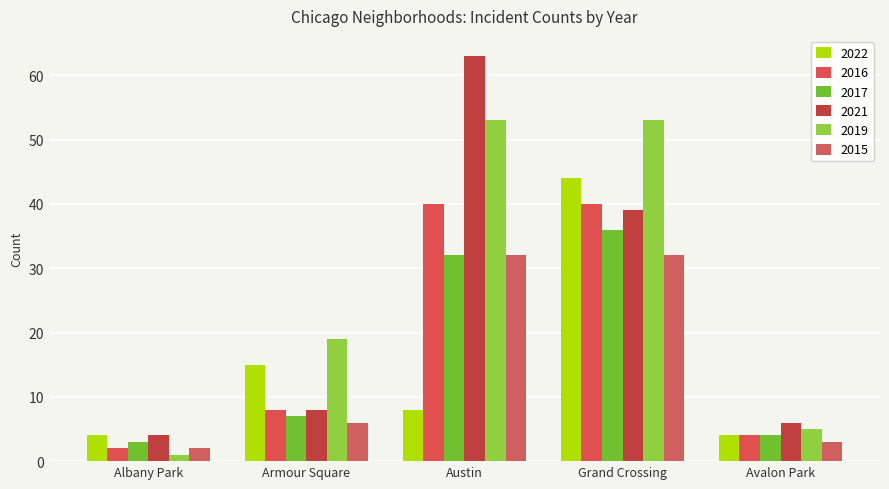

Which series has the largest range (max minus min)?

2021